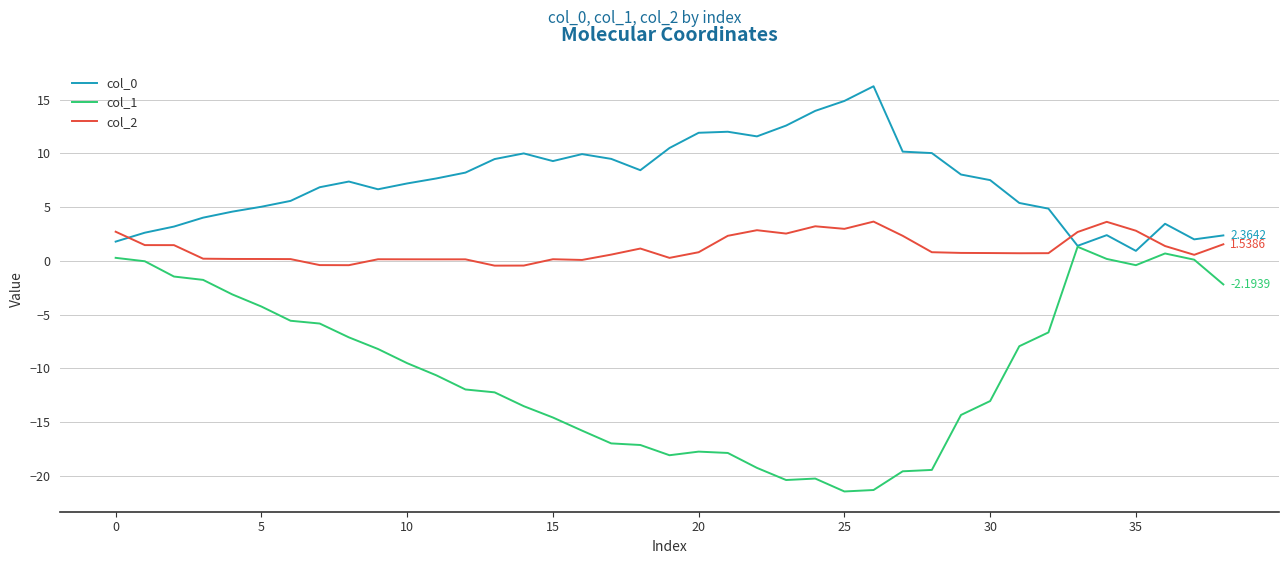

True or false: col_2 and col_0 cross at least once.

True